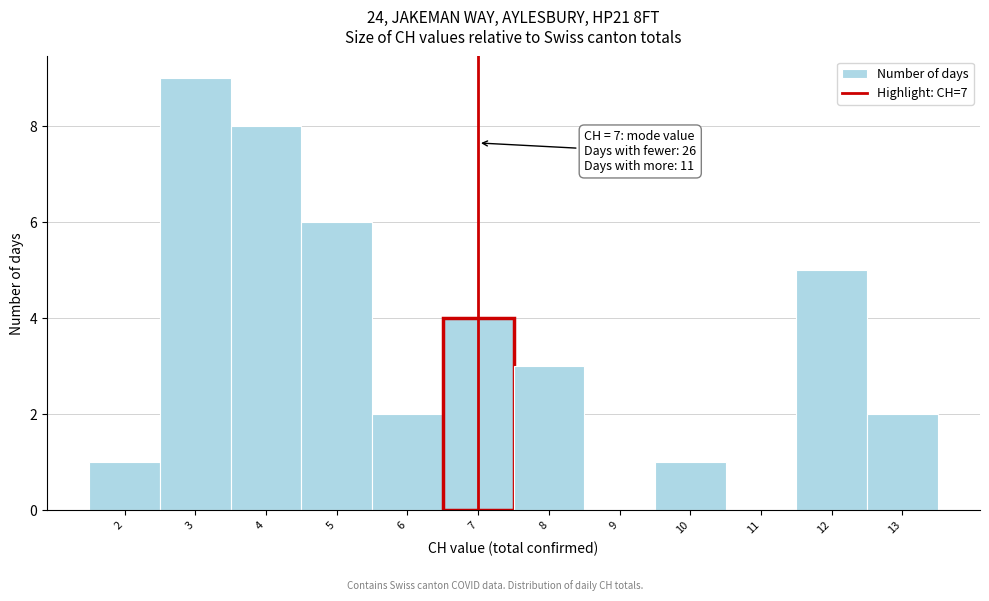

Which range on the x-axis has the tallest bar?

2.5 to 3.5